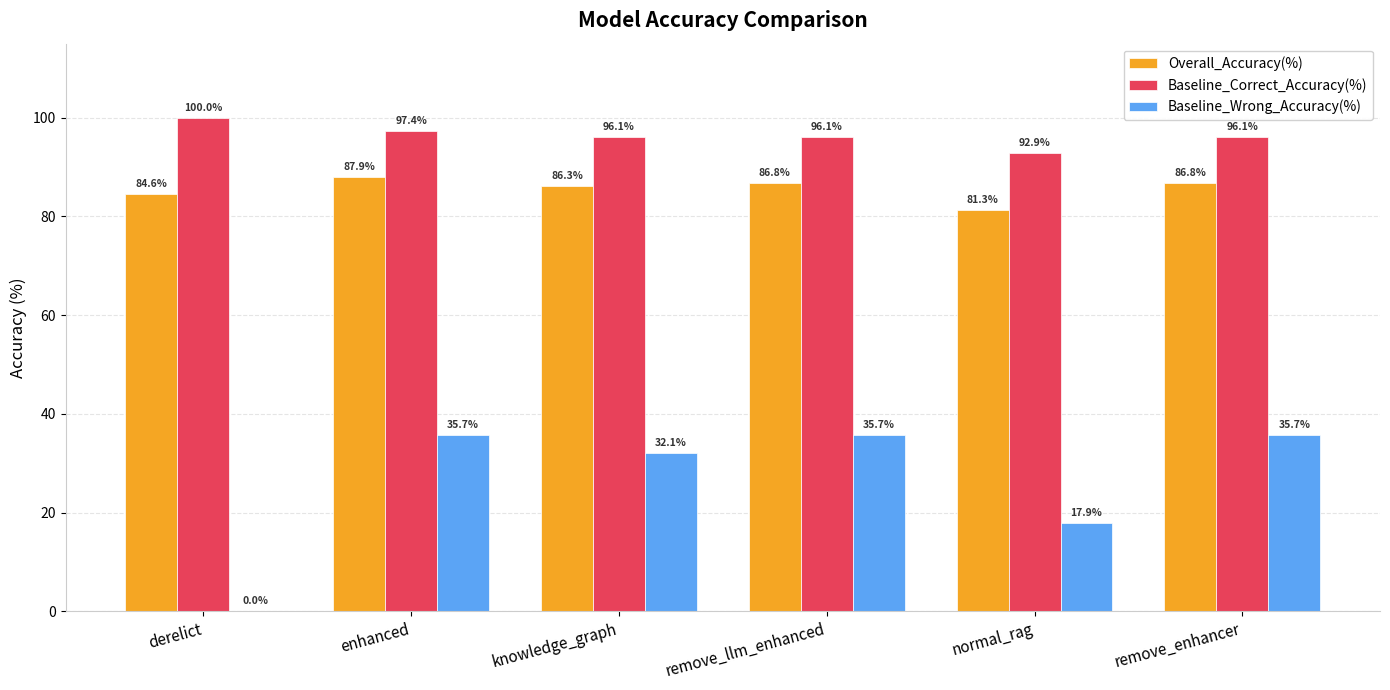

Is the value of Baseline_Correct_Accuracy(%) at normal_rag greater than the value of Overall_Accuracy(%) at derelict?

Yes